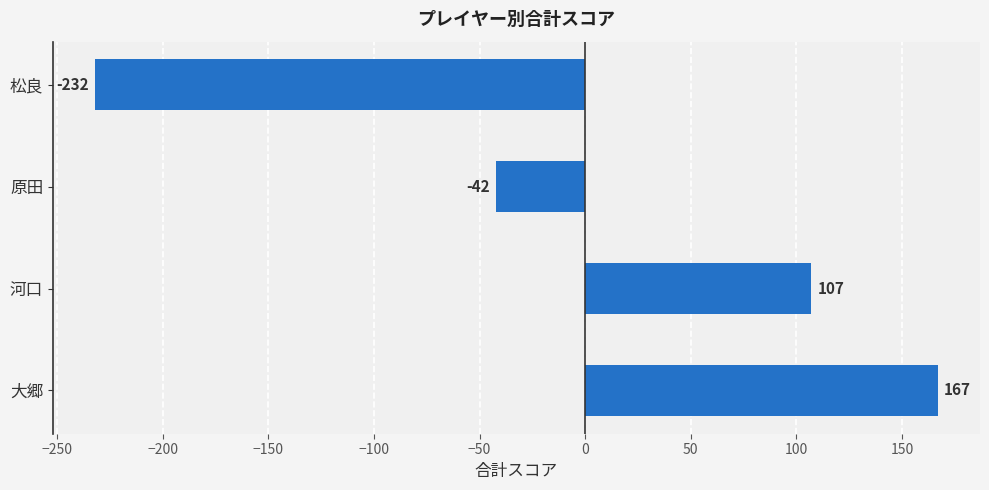

Reading bottom to top, extract all data points from this chart.

167	107	-42	-232